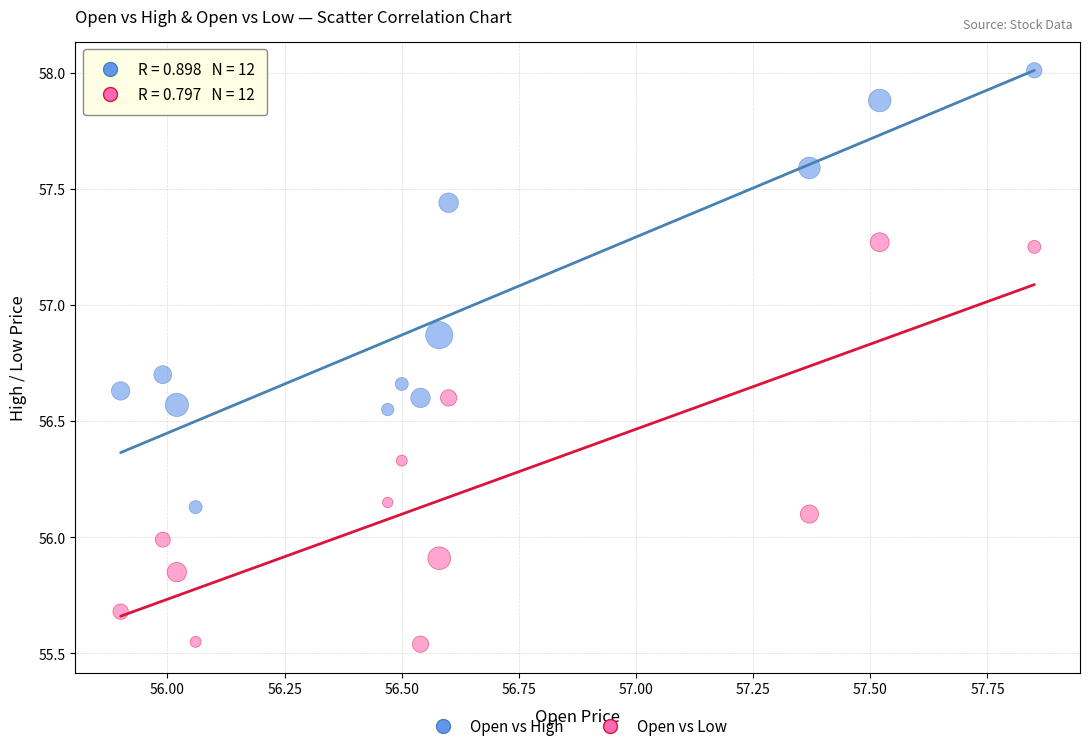

Across all data points, what is the range of X values (max minus min)?

1.9